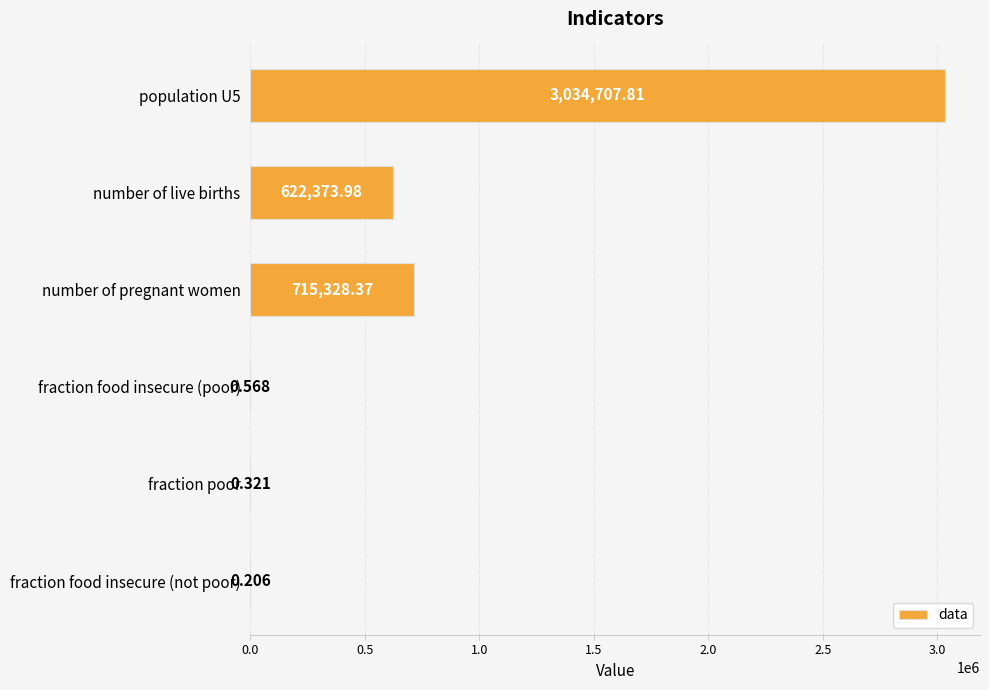

Which has a higher value, fraction food insecure (poor) or number of live births?

number of live births